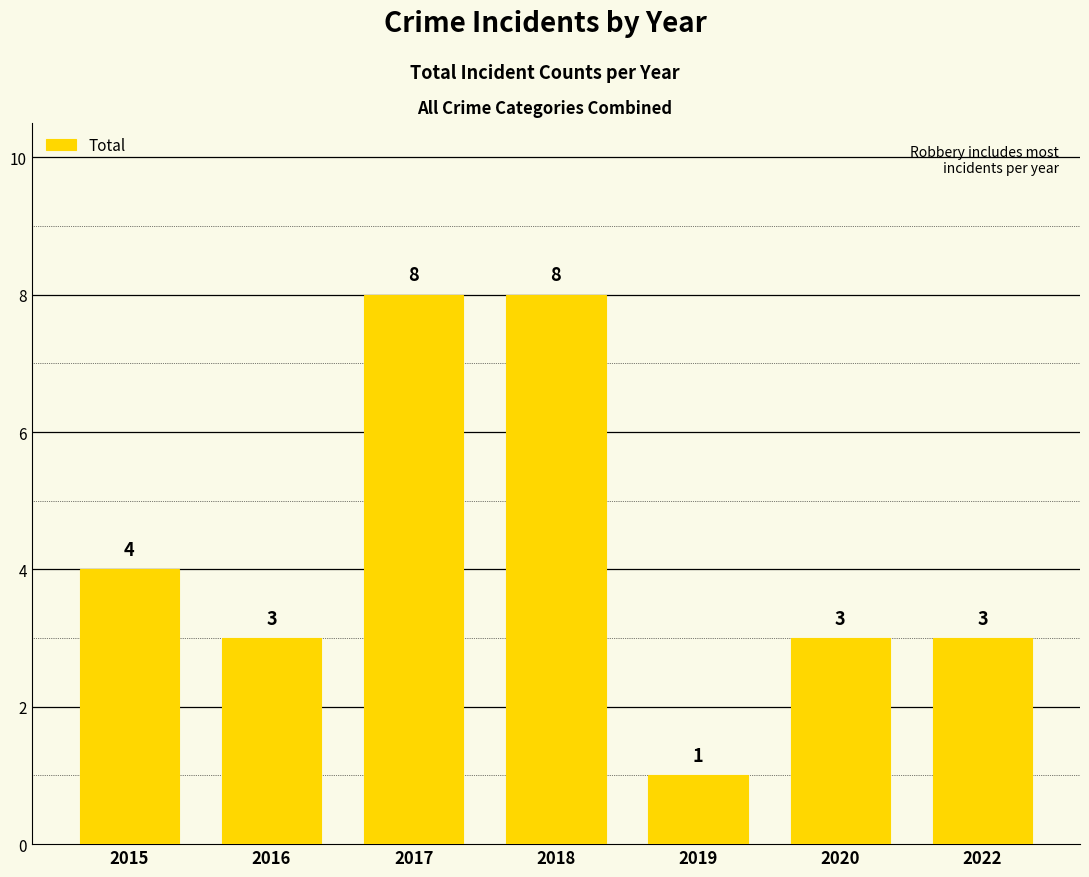

Reading left to right, transcribe all the data shown in this chart.

2015=4	2016=3	2017=8	2018=8	2019=1	2020=3	2022=3